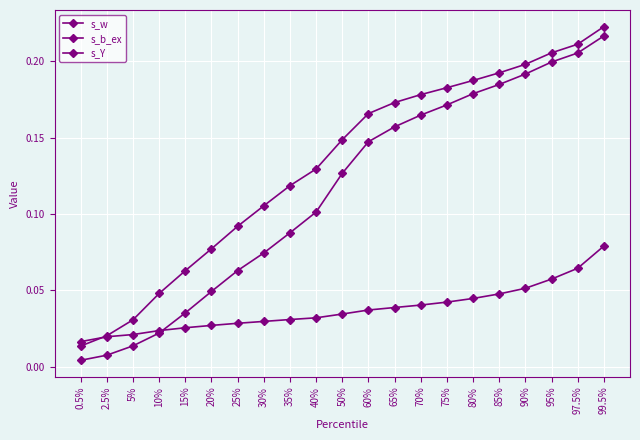

The s_Y series shows 0.2 at 75%. True or false?

True